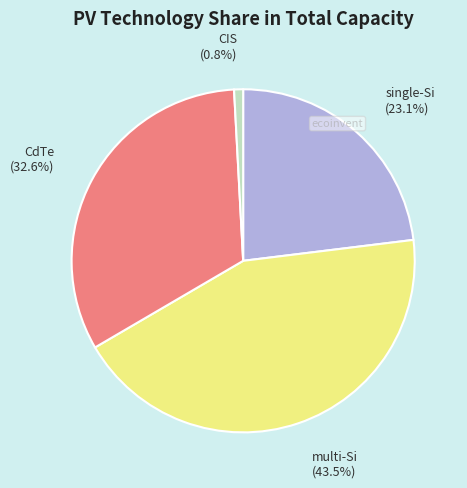

The CdTe slice represents 33% of the pie. True or false?

True